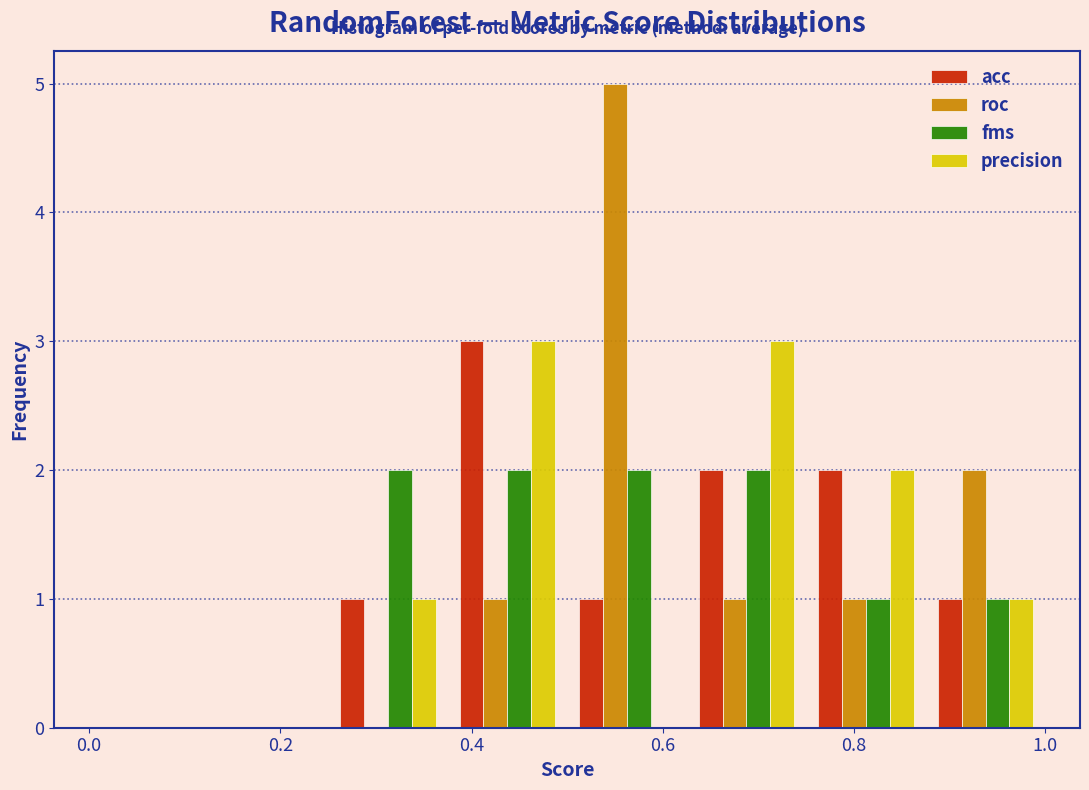

What is the height of the acc bar covering 0.500 to 0.625 on the x-axis? Neither the bar edges nor the heights are printed on the chart, so give them approximately, as read against the axes.

1